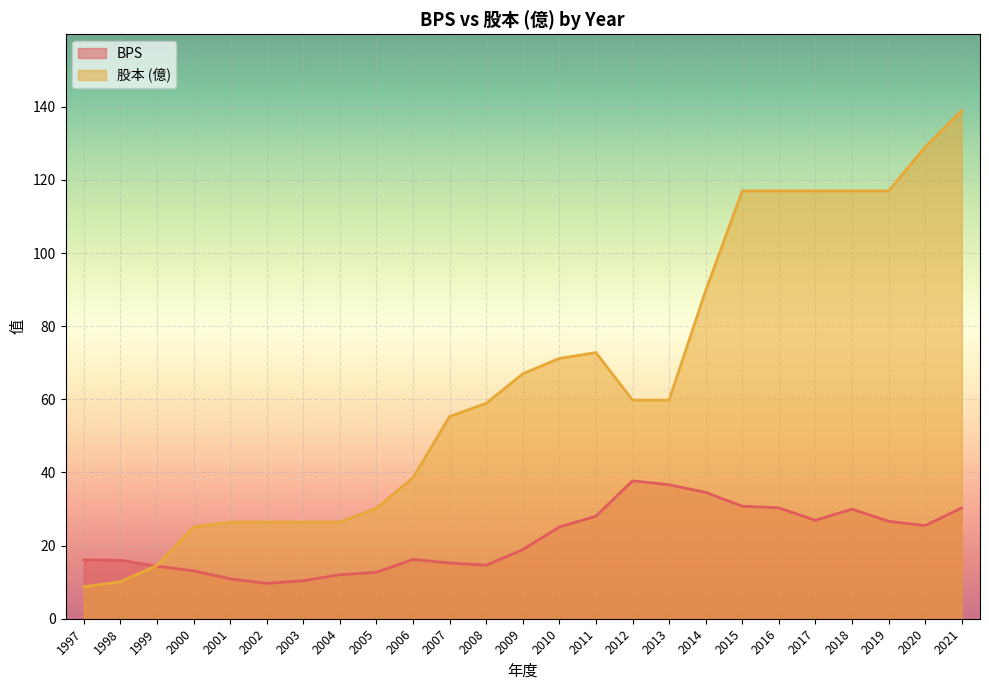

How many data points does each series have?

25